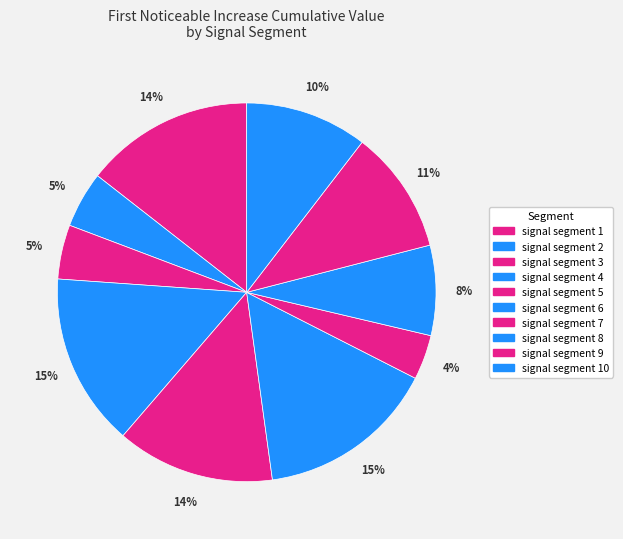

Which category has the smallest portion of the pie?

signal segment 7